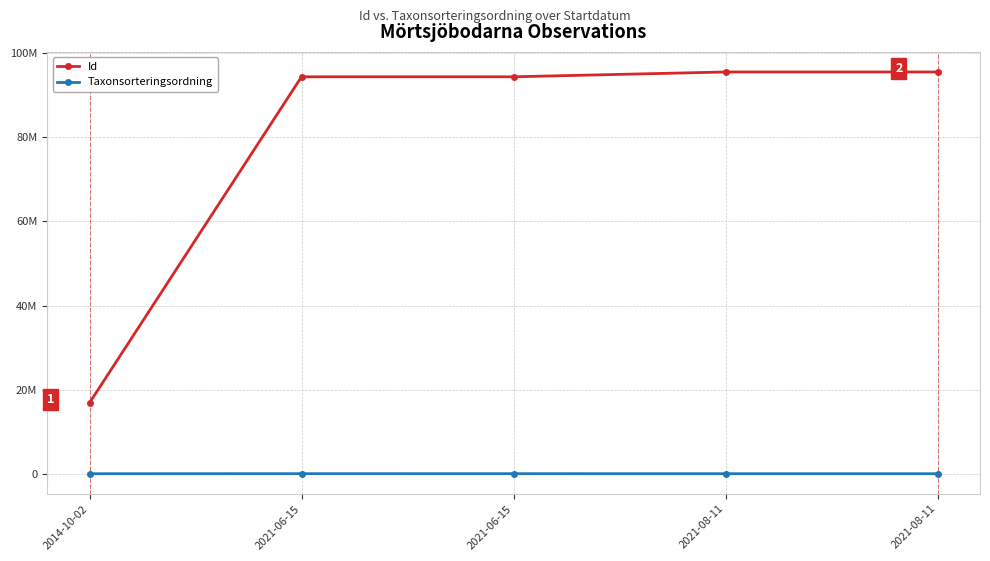

Between 2021-06-15 and 2021-08-11, which is larger?

2021-08-11